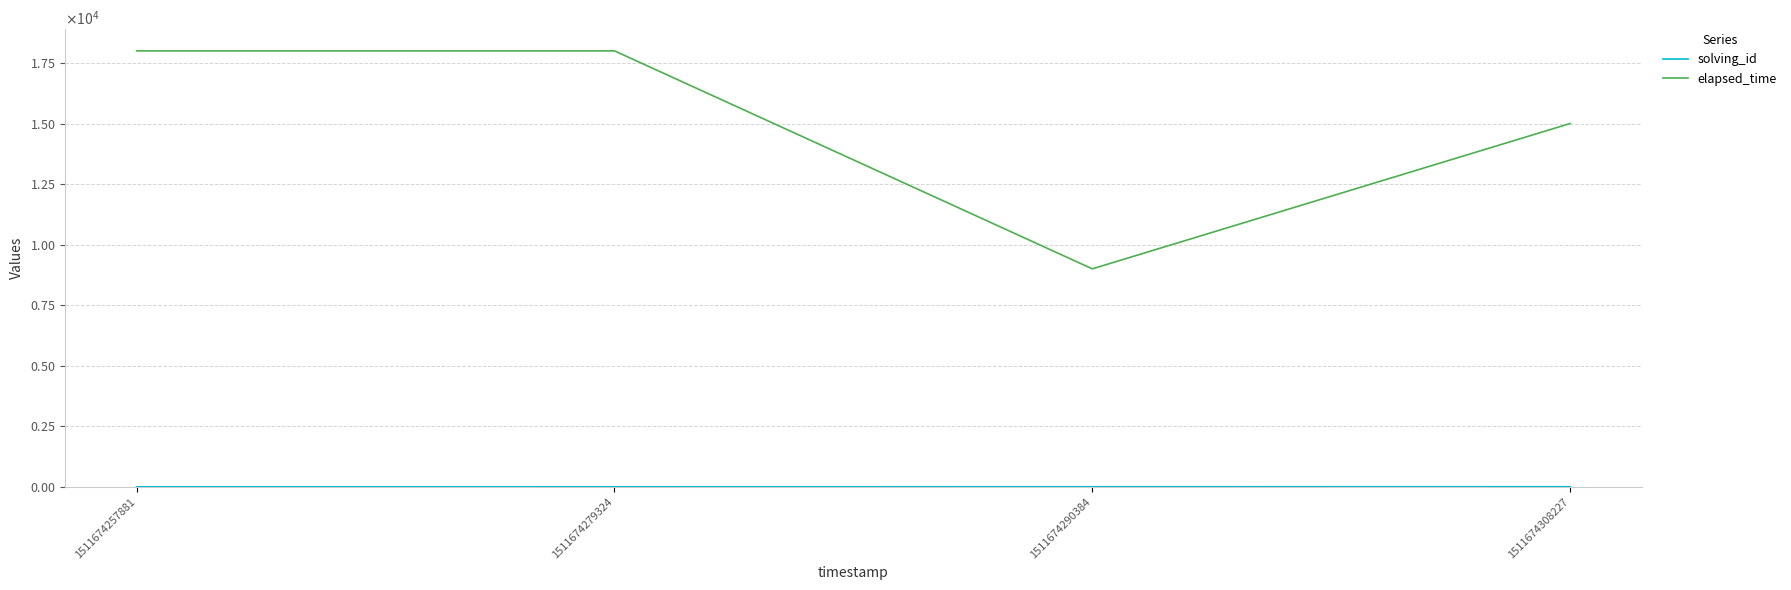

Does the chart have visible grid lines?

Yes